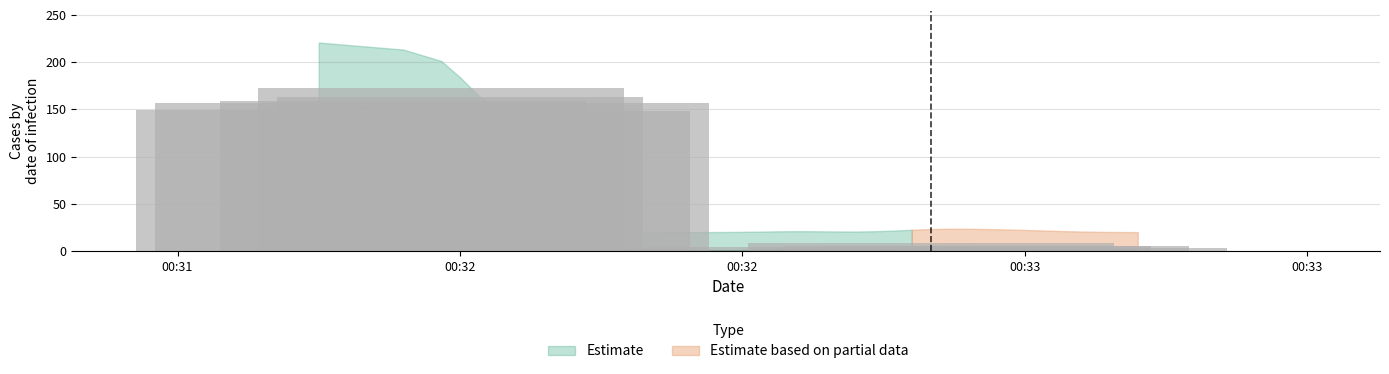

Rank the categories by value from lowest to highest.

2019-06-08 00:32:16, 2019-06-08 00:32:23, 2019-06-08 00:32:25, 2019-06-08 00:32:27, 2019-06-08 00:32:29, 2019-06-08 00:32:31, 2019-06-08 00:32:33, 2019-06-08 00:32:35, 2019-06-08 00:32:37, 2019-06-08 00:32:40, 2019-06-08 00:32:42, 2019-06-08 00:32:44, 2019-06-08 00:32:46, 2019-06-08 00:32:48, 2019-06-08 00:32:52, 2019-06-08 00:32:54, 2019-06-08 00:32:56, 2019-06-08 00:32:58, 2019-06-08 00:33:00, 2019-06-08 00:33:02, 2019-06-08 00:33:06, 2019-06-08 00:33:10, 2019-06-08 00:33:14, 2019-06-08 00:33:18, 2019-06-08 00:33:20, 2019-06-08 00:33:22, 2019-06-08 00:33:24, 2019-06-08 00:33:26, 2019-06-08 00:33:16, 2019-06-08 00:32:50, 2019-06-08 00:33:08, 2019-06-08 00:33:12, 2019-06-08 00:33:04, 2019-06-08 00:32:19, 2019-06-08 00:31:59, 2019-06-08 00:32:21, 2019-06-08 00:32:01, 2019-06-08 00:32:08, 2019-06-08 00:32:14, 2019-06-08 00:32:12